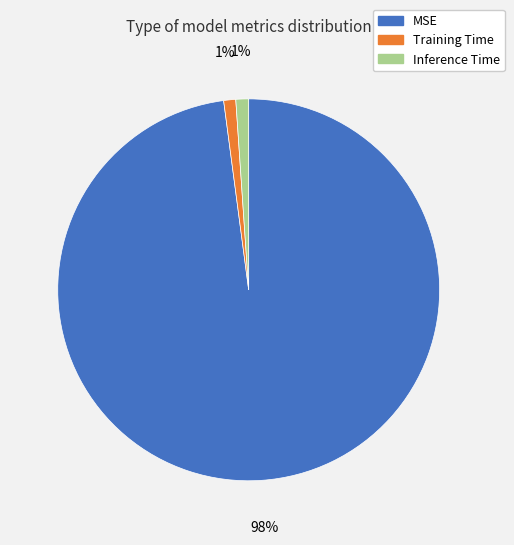

Is it true that Training Time is 10% of the pie?

False